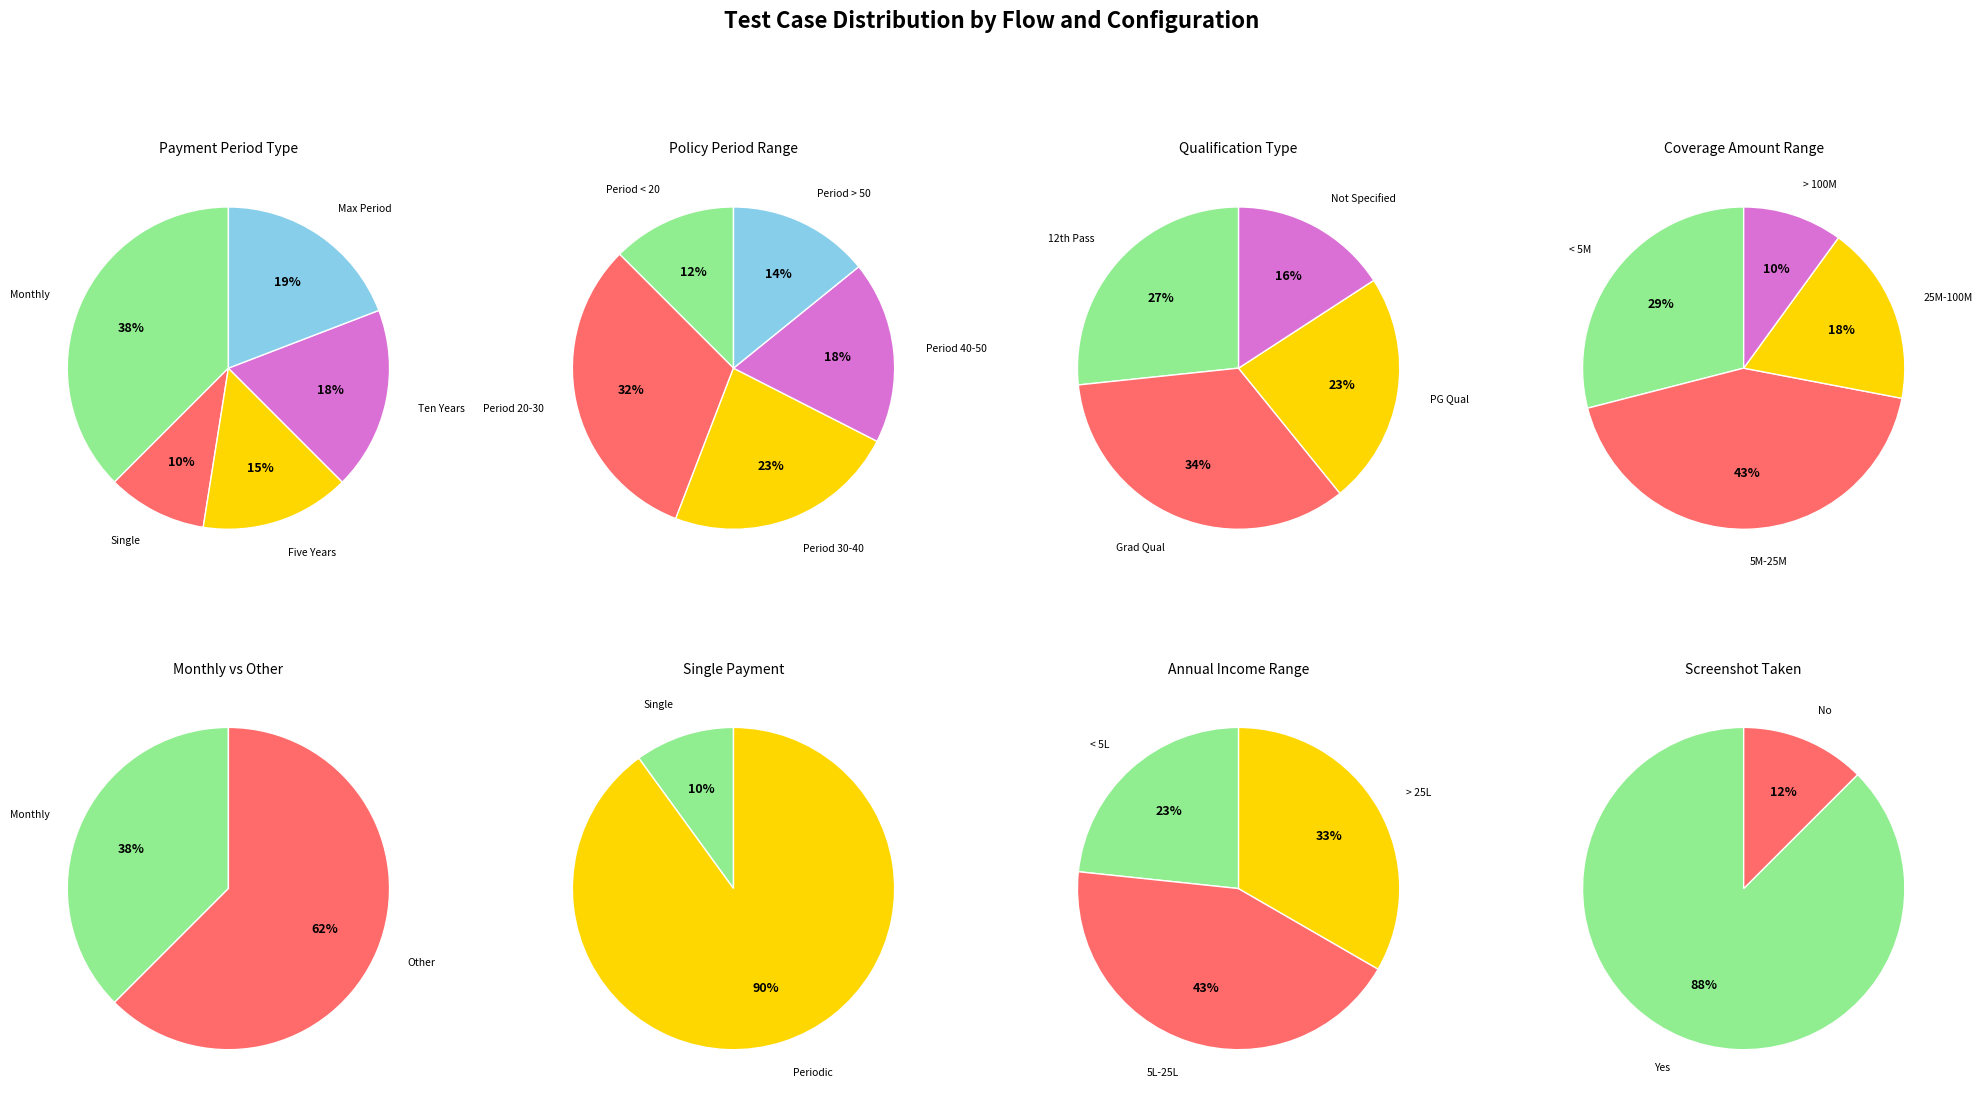

What percentage is the FiveYears slice, to the nearest percent?

15%